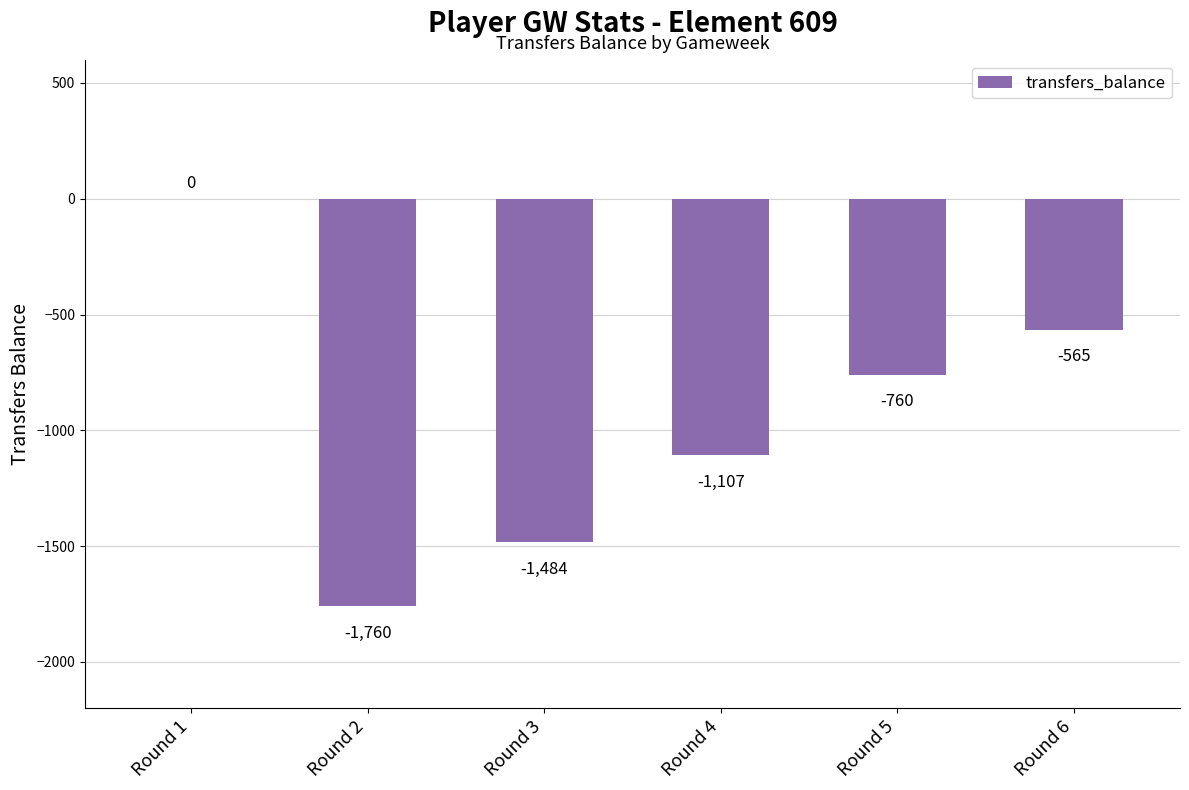

What is the sum of all values?

-5676